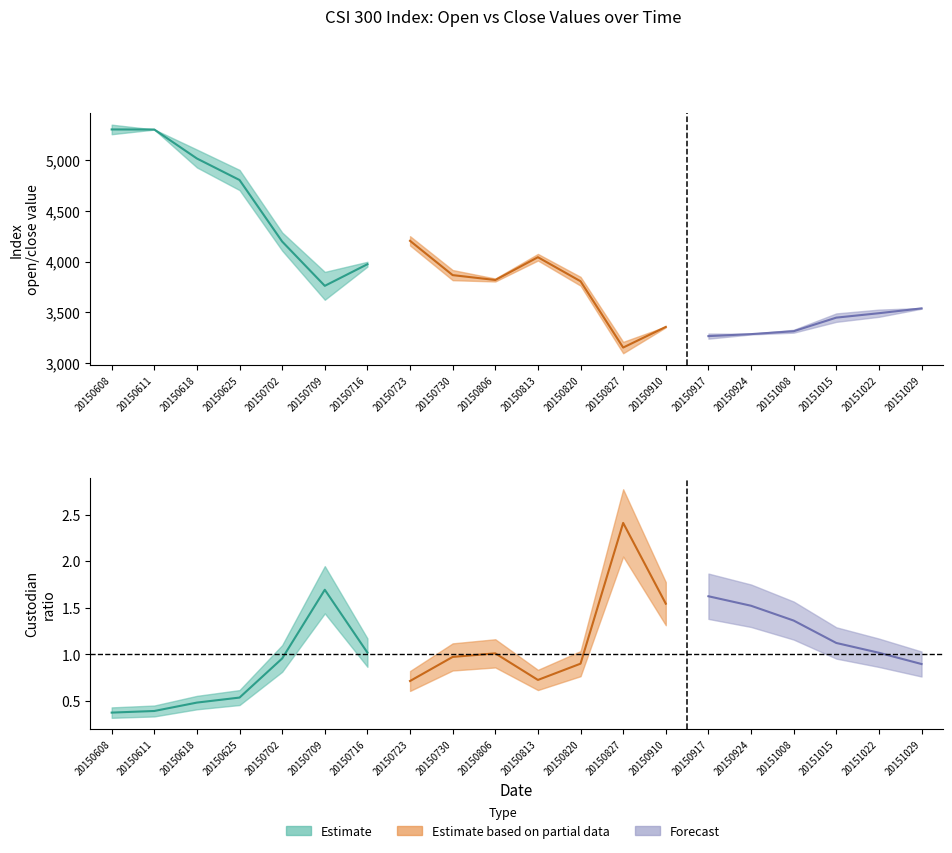

What is the difference between the highest and lowest values at 15?

3283.5